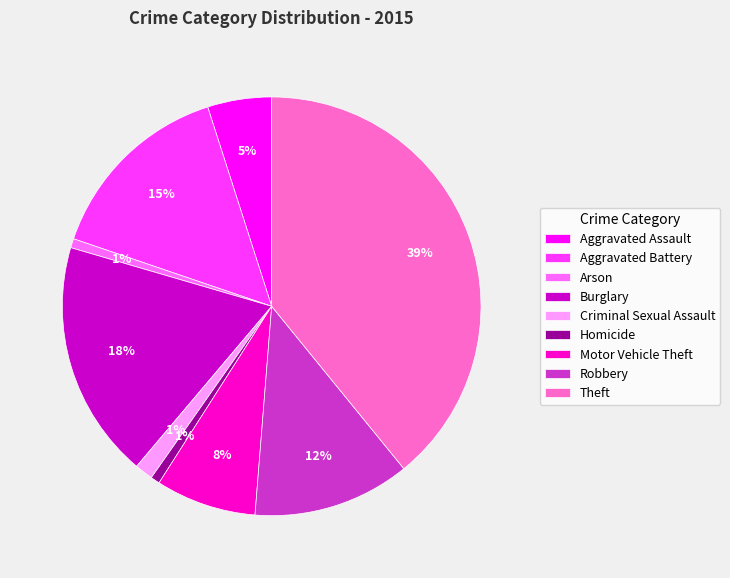

Is it true that Criminal Sexual Assault is 7% of the pie?

False